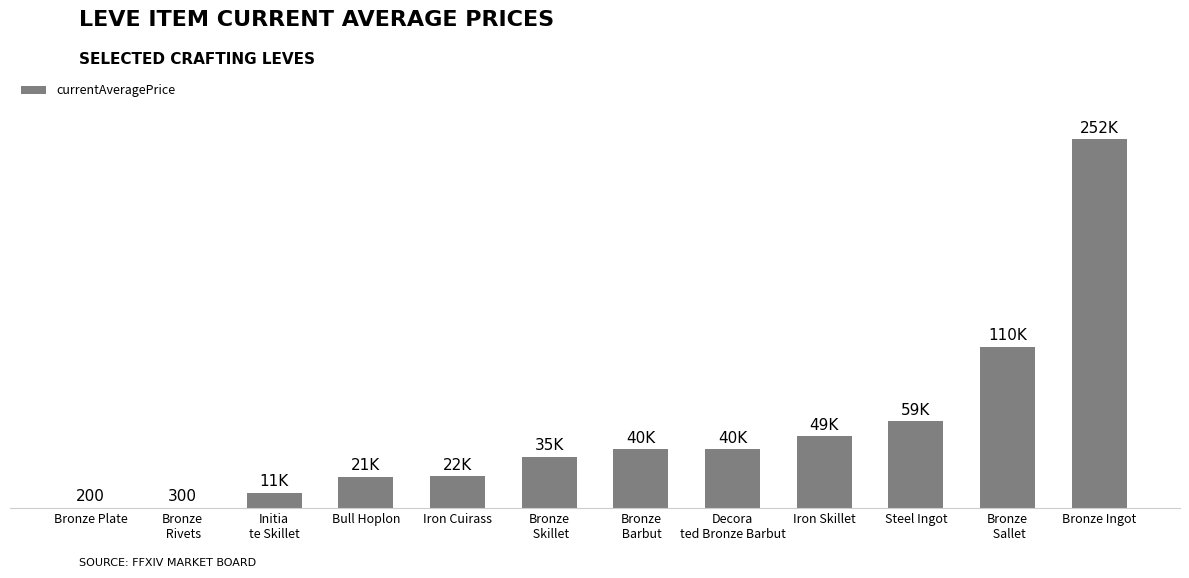

What is the label of the 5th bar from the left?

Iron Cuirass